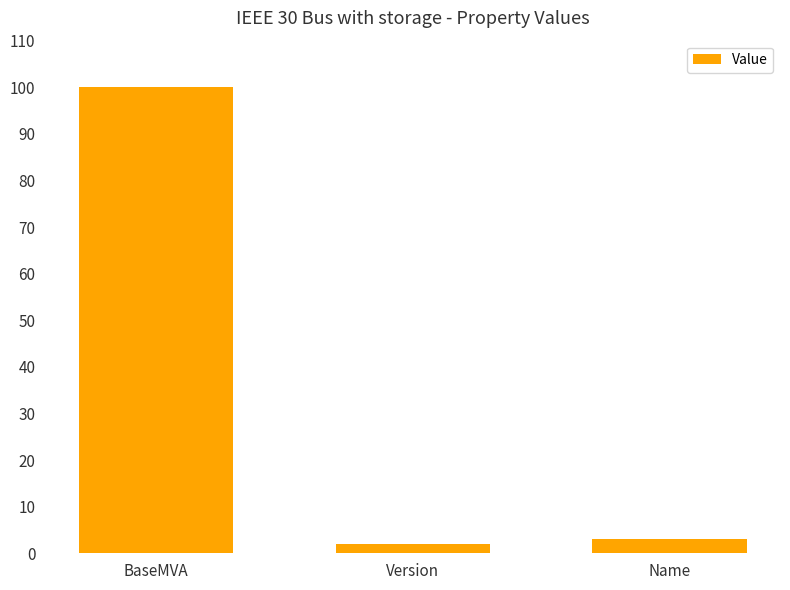

Reading left to right, list all the values displayed in this chart.

BaseMVA=100	Version=2	Name=3